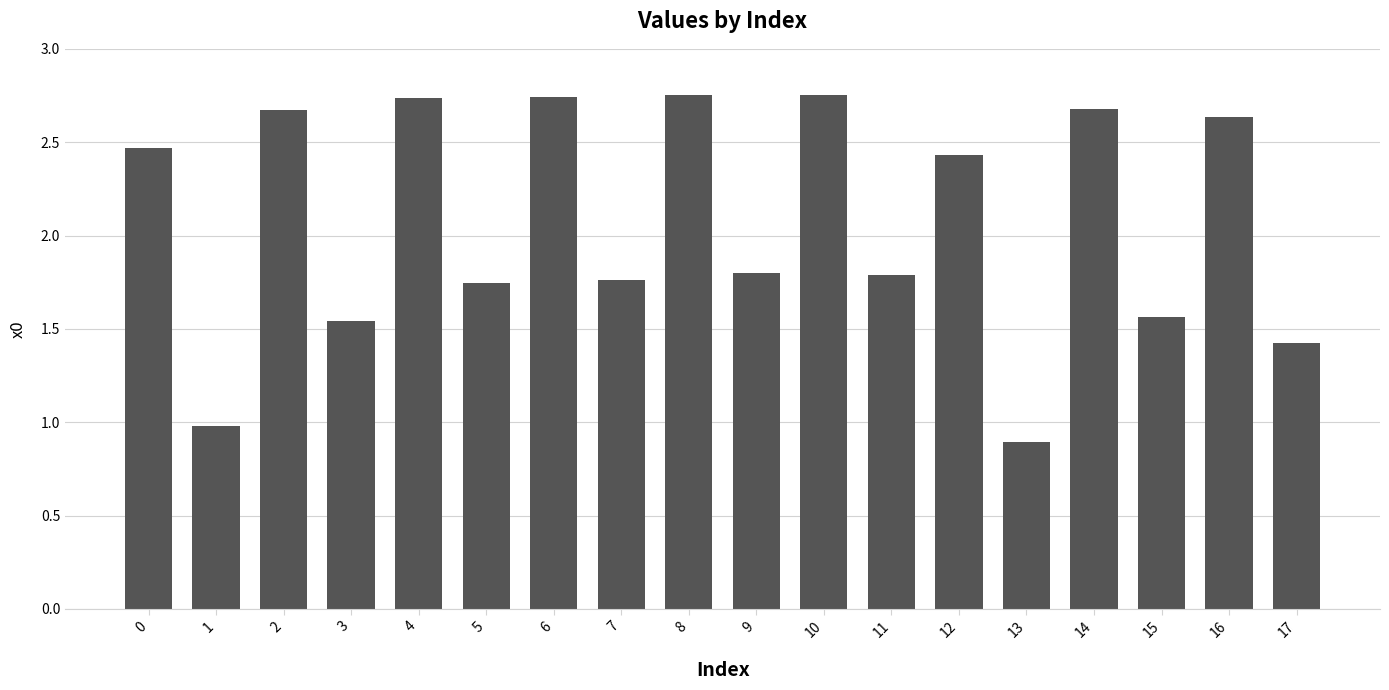

The chart shows a value of 2.4 at 17. True or false?

False